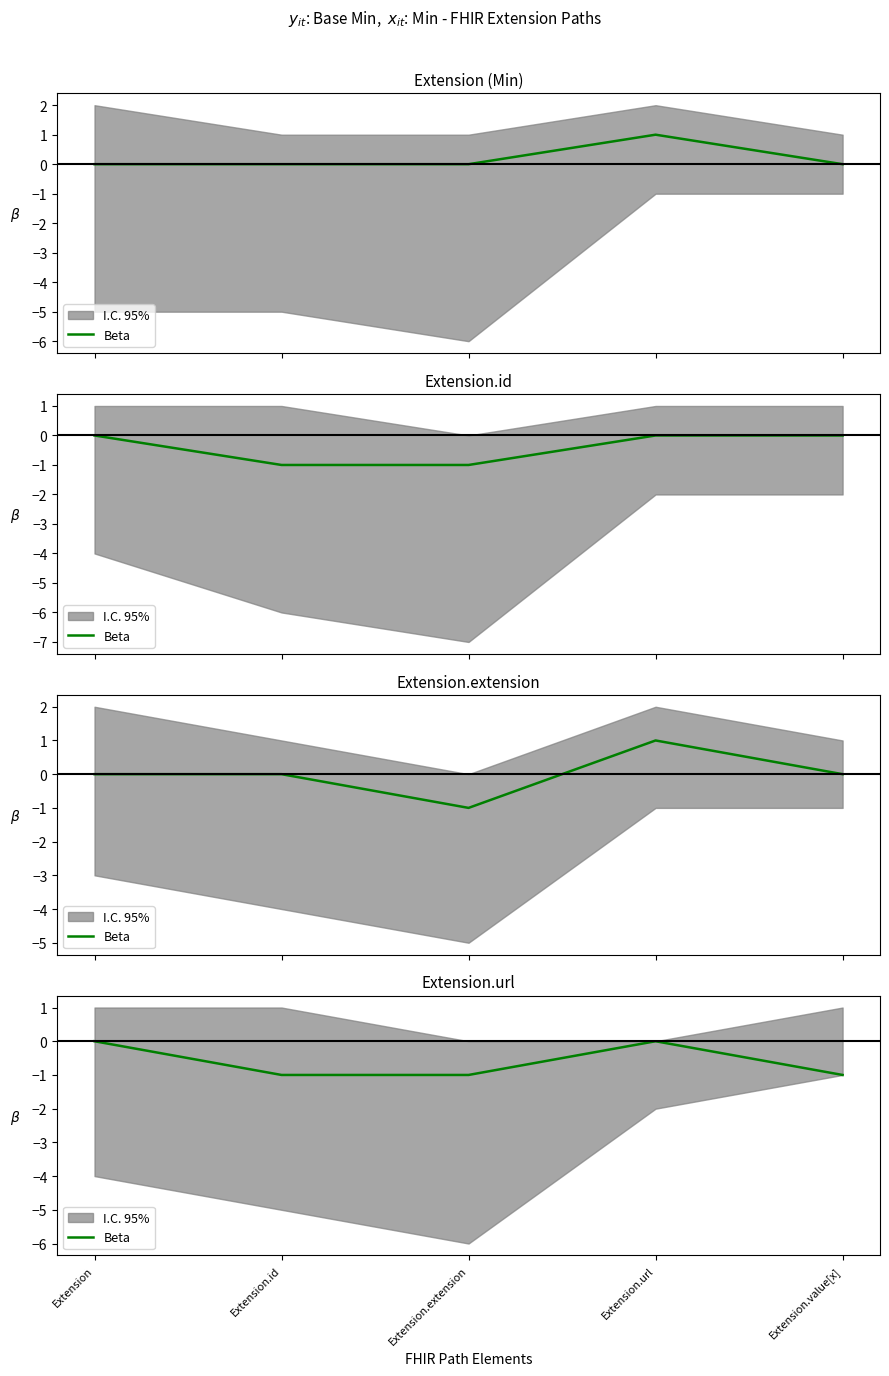

The value at Extension.url is 0. True or false?

True